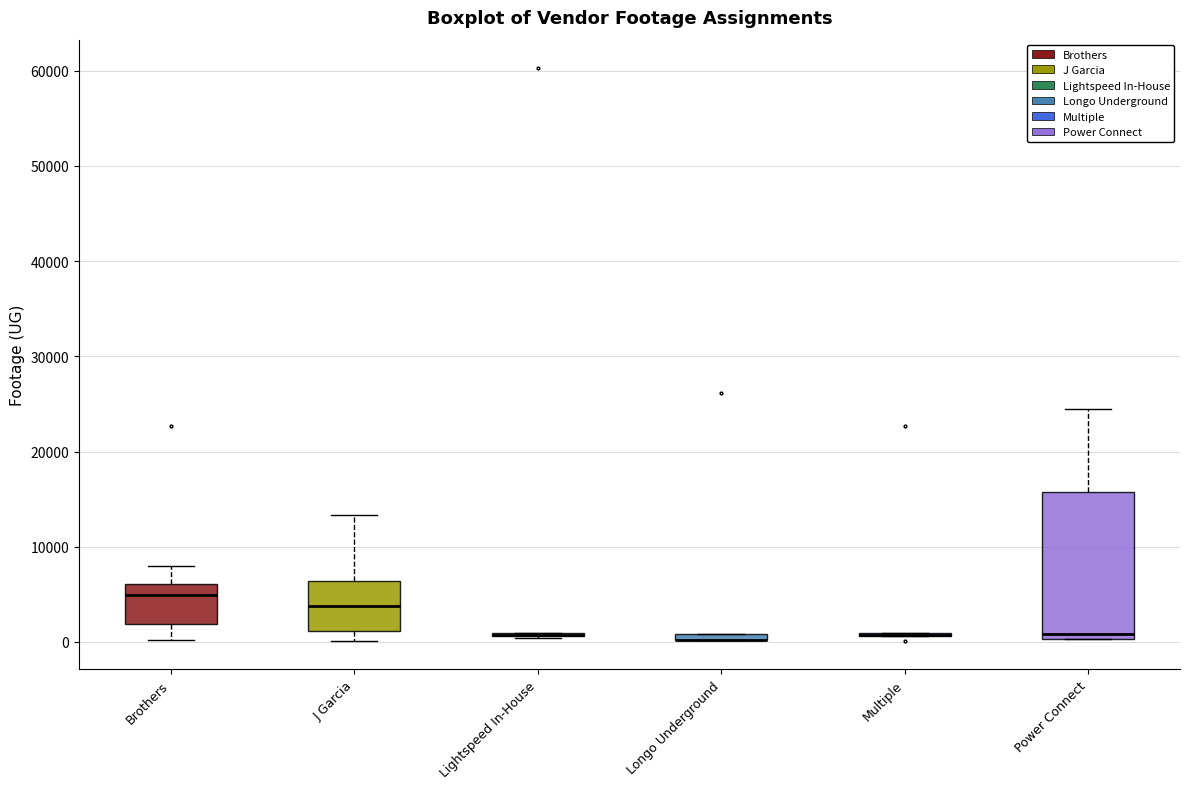

Comparing the boxes themselves (not the whiskers), which one is the tallest?

Power Connect